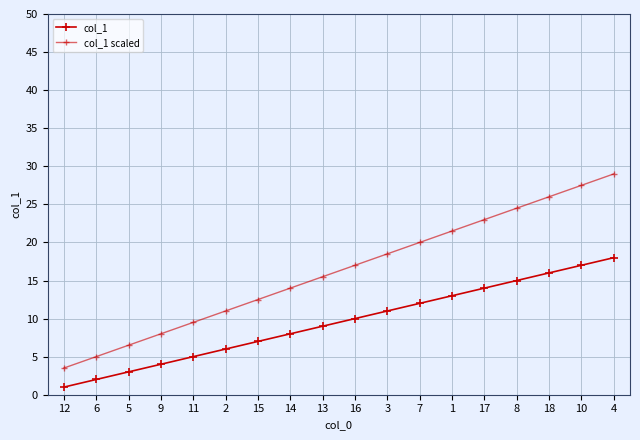

At 9, list the series in order from largest to smallest.

col_1 scaled, col_1